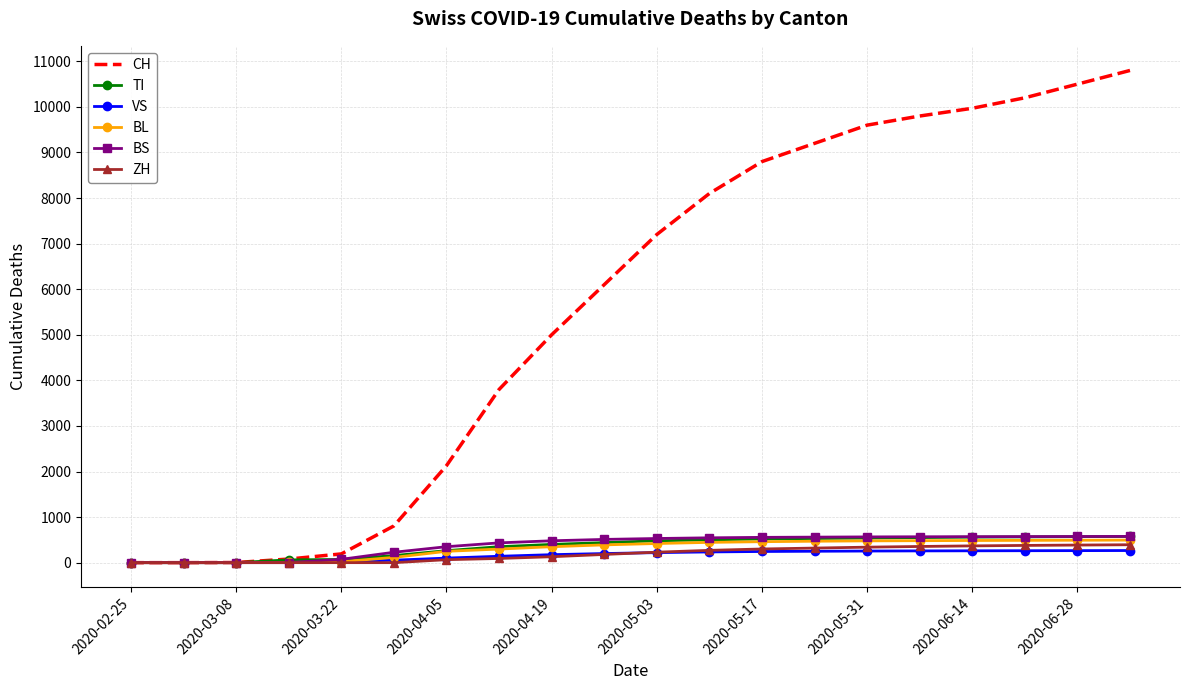

What is the highest value of the BL series?

495